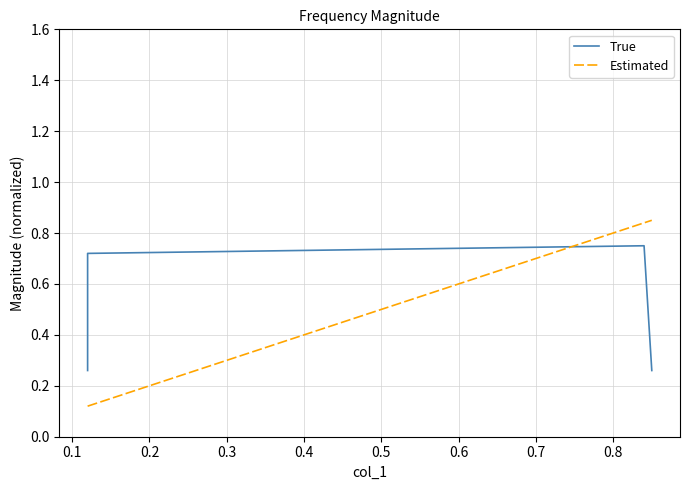

What is the value of the True point at the 4th from the left?

0.3